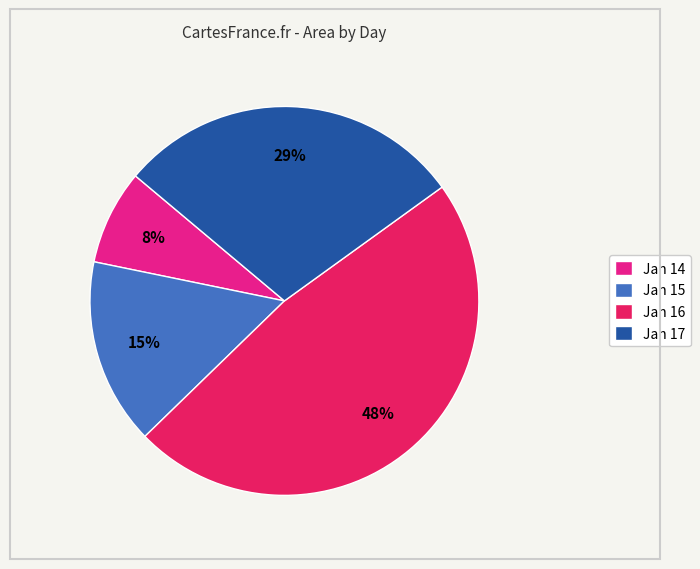

Is there a majority slice in this chart?

No